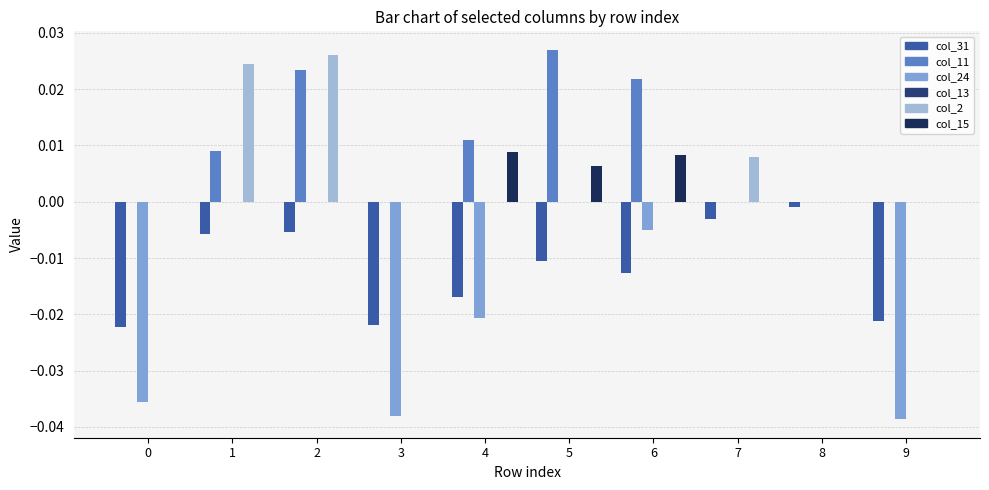

Which series changed the most between 2 and 5?

col_2